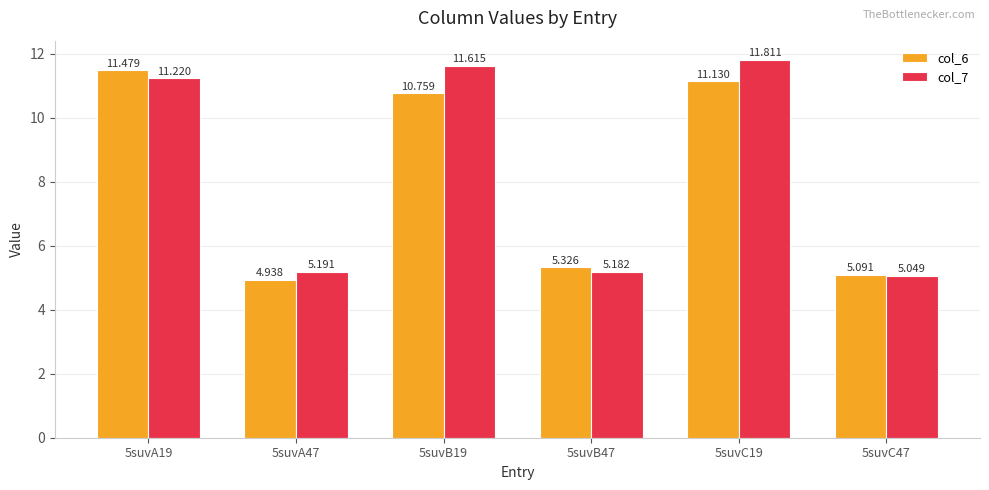

Rank the series by their maximum value, from highest to lowest.

col_7, col_6